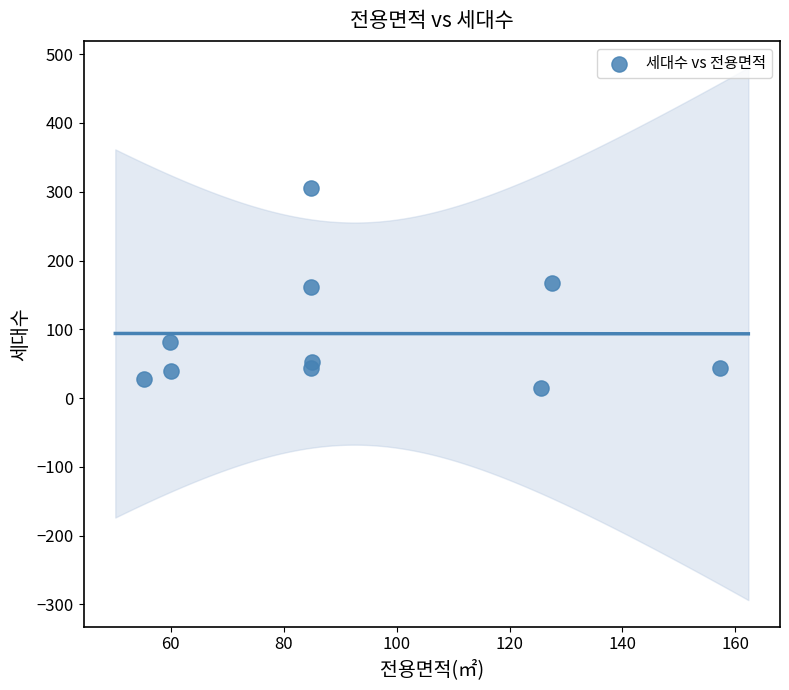

What is the range of Y values (max minus min)?

291